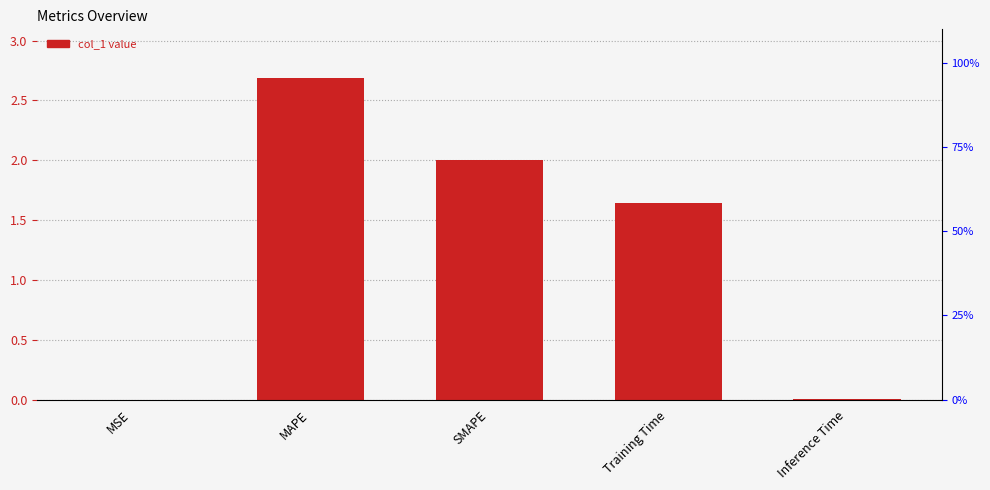

What is the approximate value at Training Time?

1.6